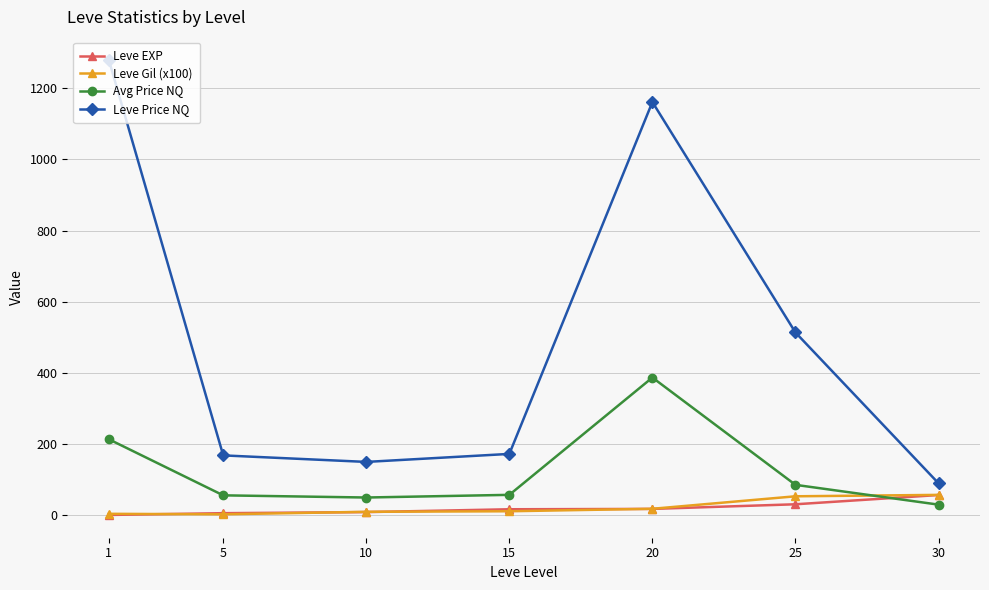

Count the number of data series in this chart.

4